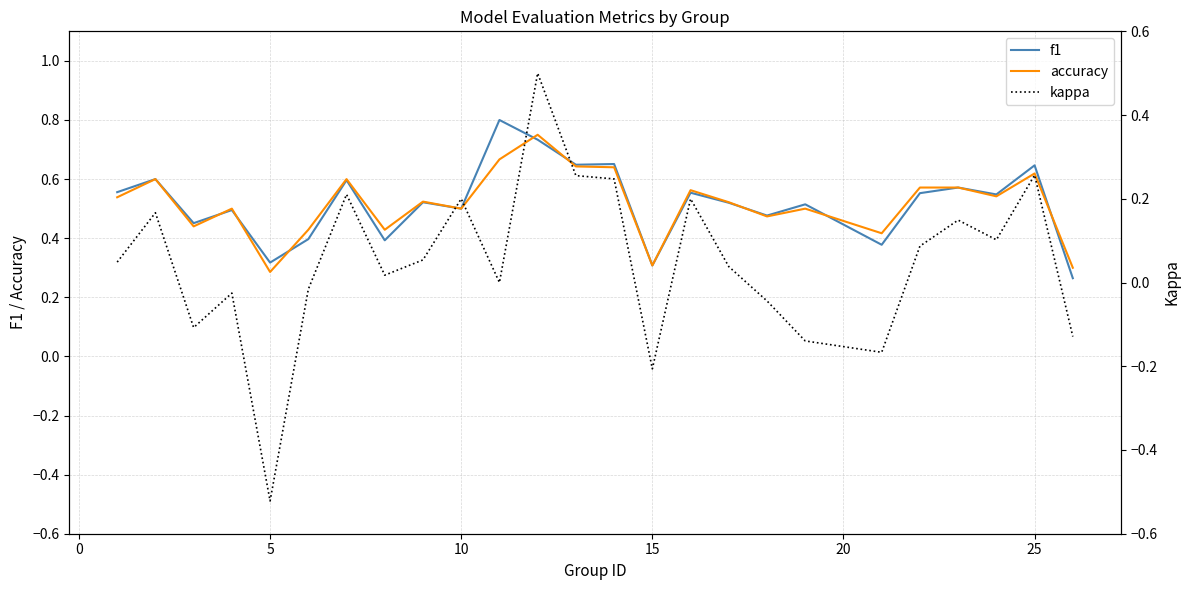

Which series has the largest total across all categories?

f1